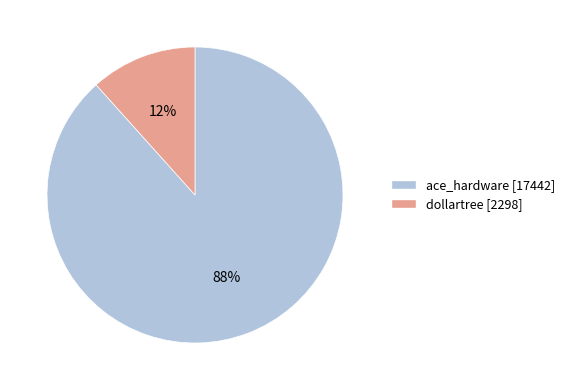

What percentage is the dollartree slice, to the nearest percent?

12%